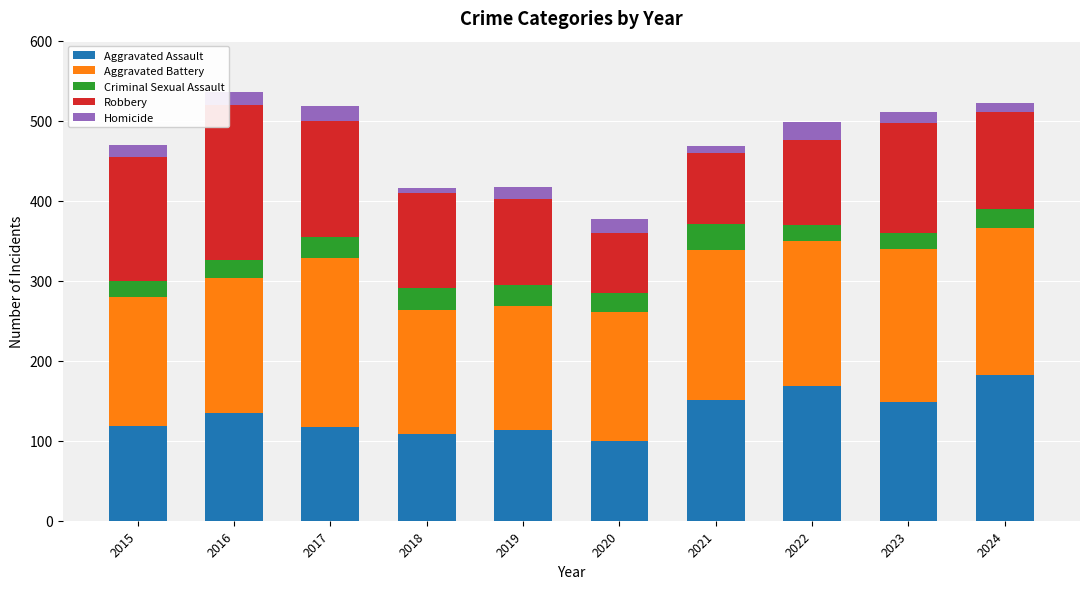

What are all the series names shown in the legend?

Aggravated Assault, Aggravated Battery, Criminal Sexual Assault, Robbery, Homicide